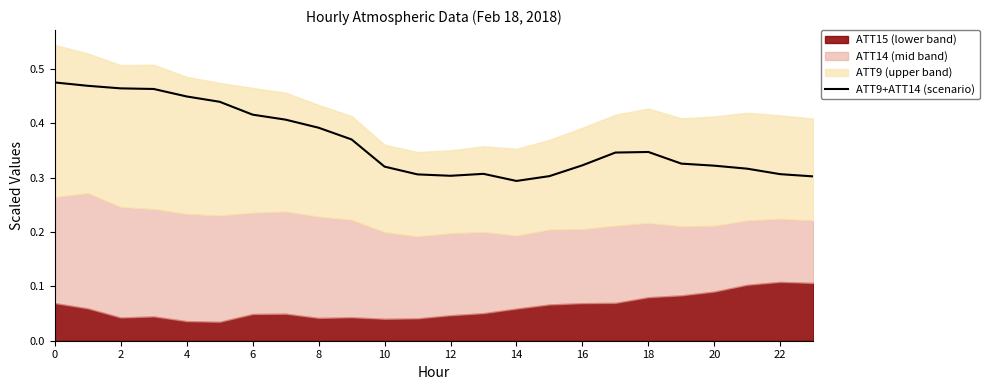

What is the label of the 11th point from the right?

13